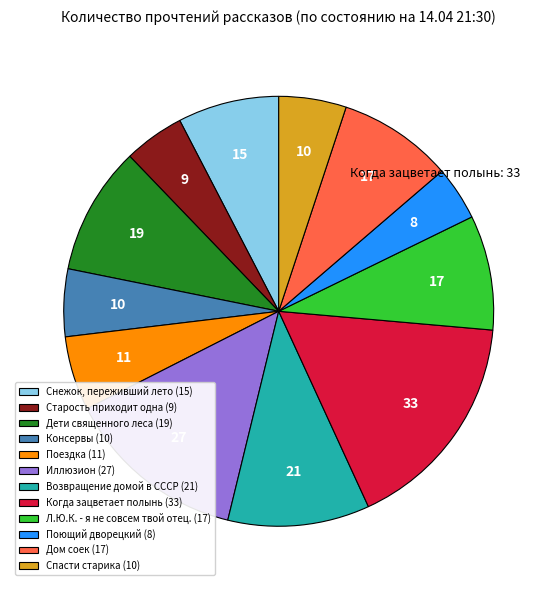

How many segments does this pie chart have?

12